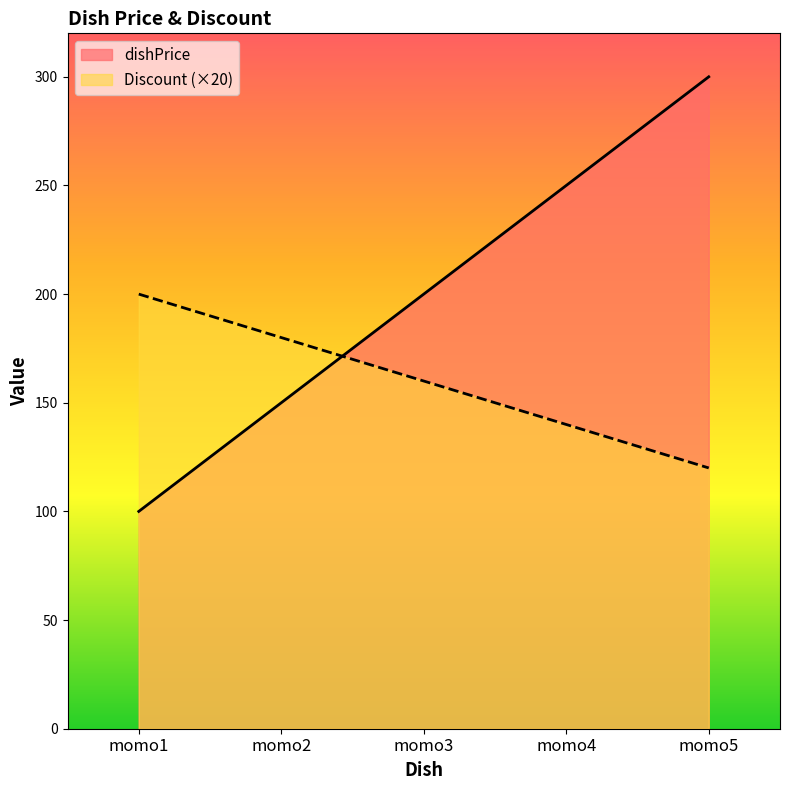

How many times do Discount and dishPrice cross each other?

1